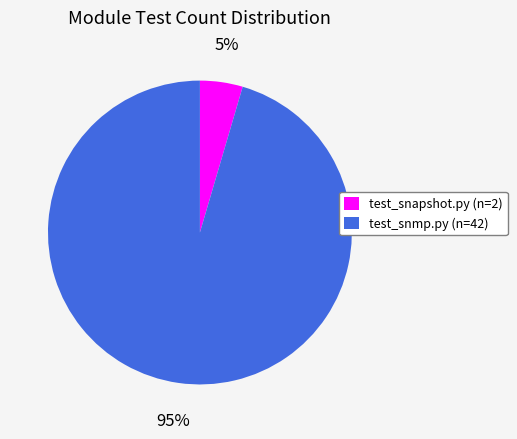

Which slice is the largest?

test_snmp.py (n=42)